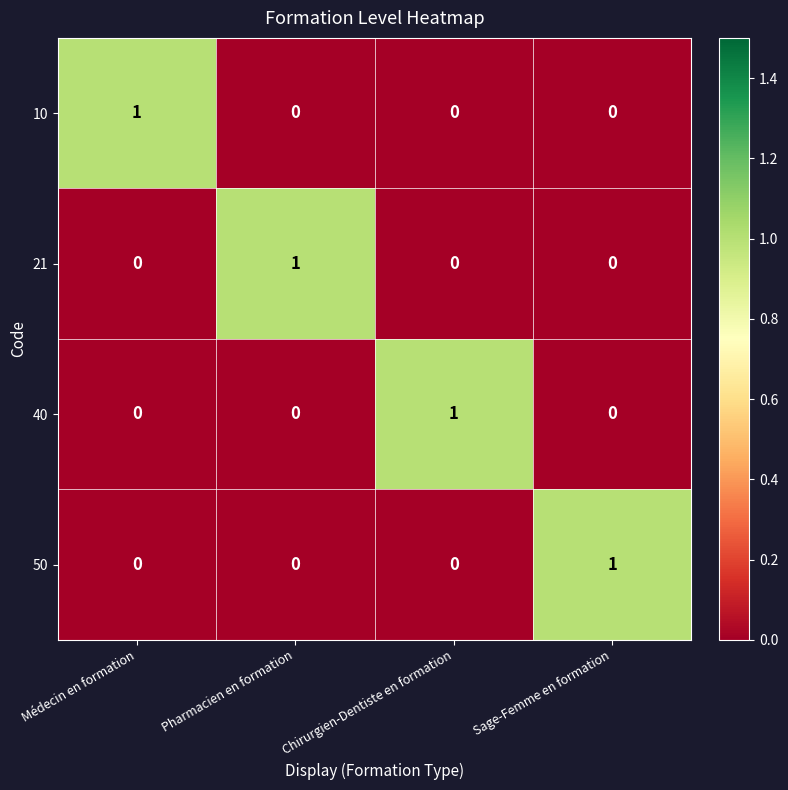

Count the 21 values in the range 0 to 1.

4